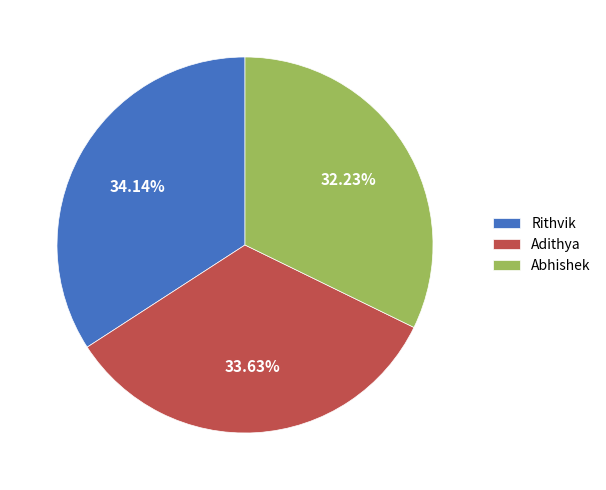

To the nearest percent, what portion does Abhishek represent?

32%